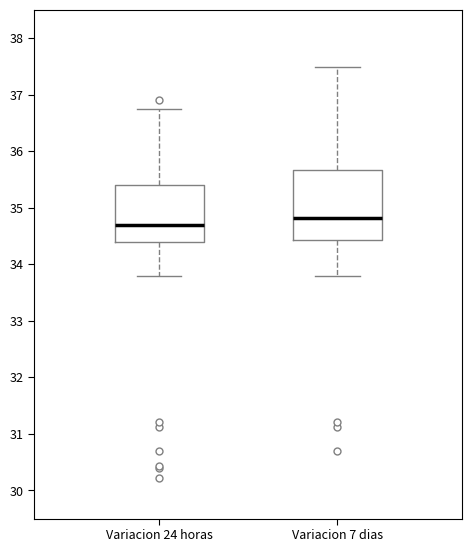

Reading left to right, transcribe this box plot: for each box, give where its median line is, the range the box spans, and where its two whiskers end, as read against the y-axis. The values are not printed on the chart, so give them approximately, as read against the axis.

Variacion 24 horas: median 34.7, box 34.4 to 35.4, whiskers 33.8 to 36.8
Variacion 7 dias: median 34.8, box 34.4 to 35.7, whiskers 33.8 to 37.5